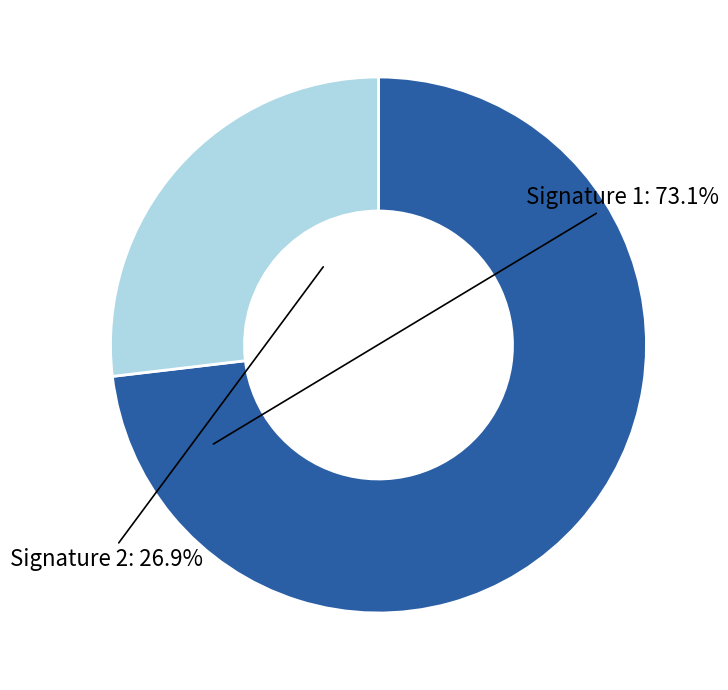

Is there any slice that represents more than half of the pie?

Yes